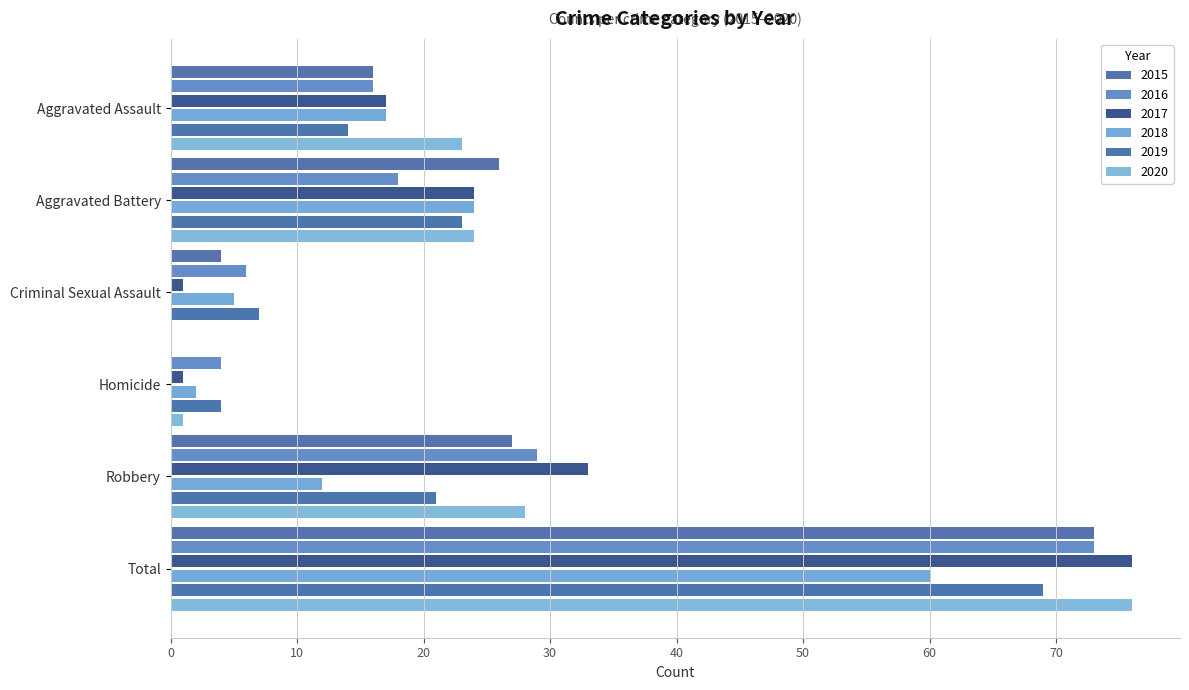

Reading left to right, what are all the values shown in this chart?

2015: Aggravated Assault=16	Aggravated Battery=26	Criminal Sexual Assault=4	Homicide=0	Robbery=27	Total=73
2016: Aggravated Assault=16	Aggravated Battery=18	Criminal Sexual Assault=6	Homicide=4	Robbery=29	Total=73
2017: Aggravated Assault=17	Aggravated Battery=24	Criminal Sexual Assault=1	Homicide=1	Robbery=33	Total=76
2018: Aggravated Assault=17	Aggravated Battery=24	Criminal Sexual Assault=5	Homicide=2	Robbery=12	Total=60
2019: Aggravated Assault=14	Aggravated Battery=23	Criminal Sexual Assault=7	Homicide=4	Robbery=21	Total=69
2020: Aggravated Assault=23	Aggravated Battery=24	Criminal Sexual Assault=0	Homicide=1	Robbery=28	Total=76